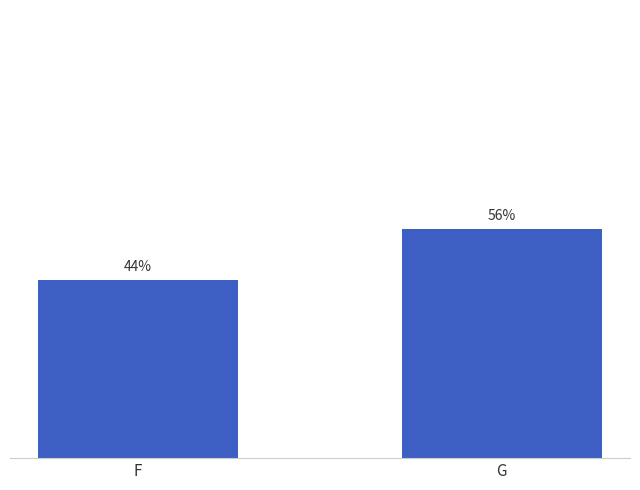

Does the chart contain any negative values?

No